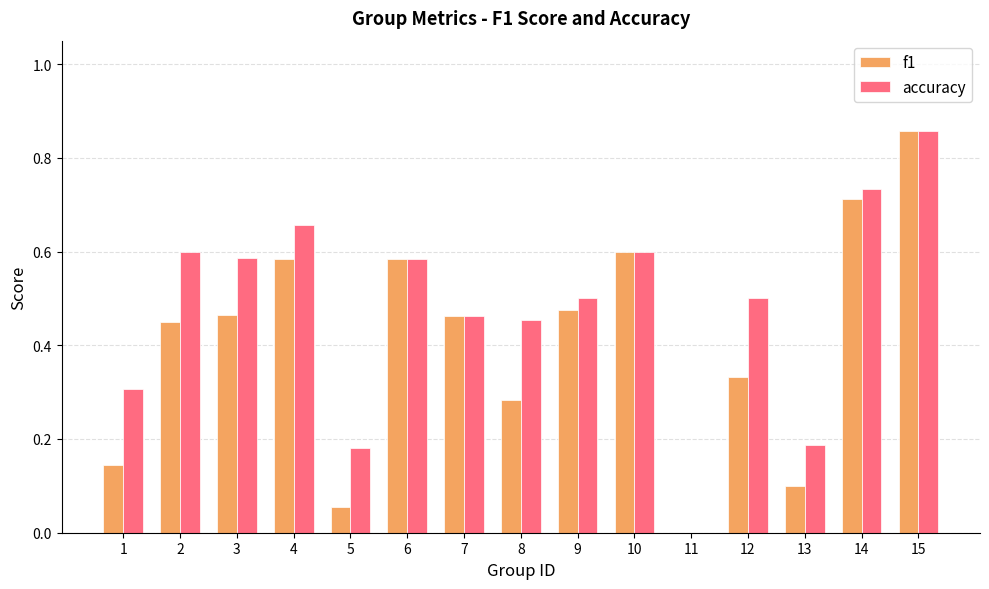

How many groups of bars are there?

15